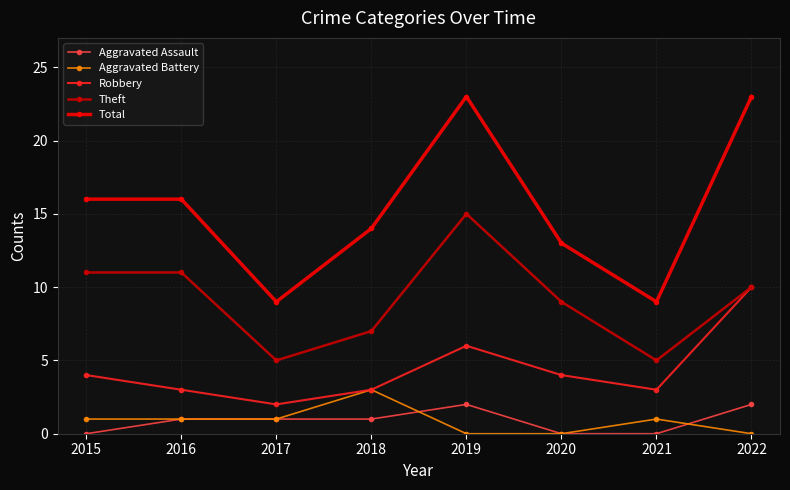

Is it true that Aggravated Battery equals 2 at 2016?

False